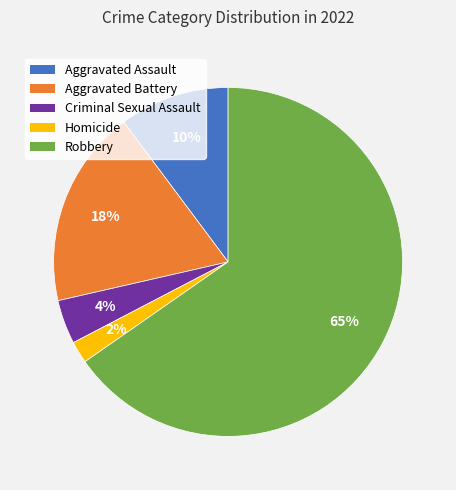

Does any single category account for the majority?

Yes